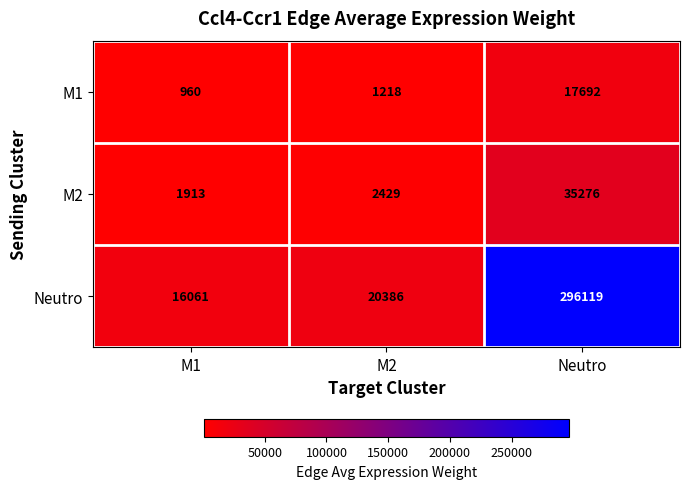

What is the spread (max minus min) of values at Neutro?

278427